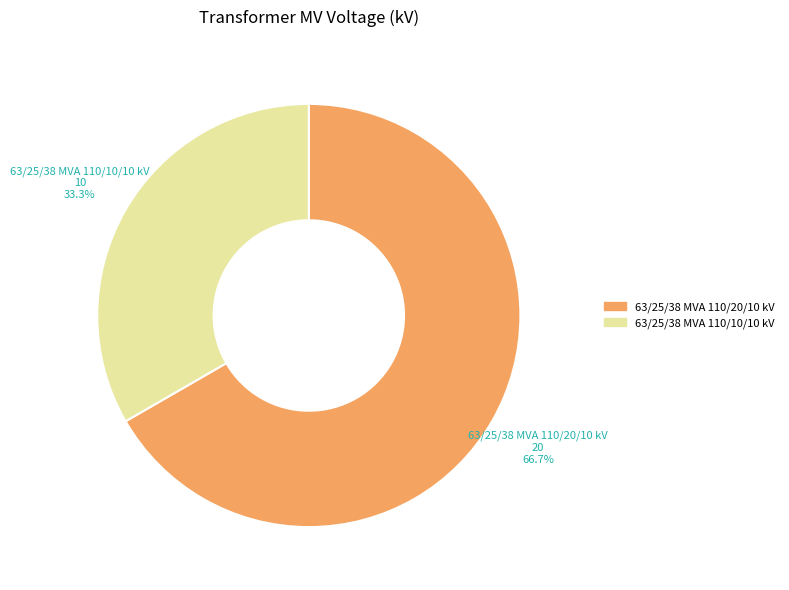

What percentage is the 63/25/38 MVA 110/20/10 kV slice, to the nearest percent?

67%